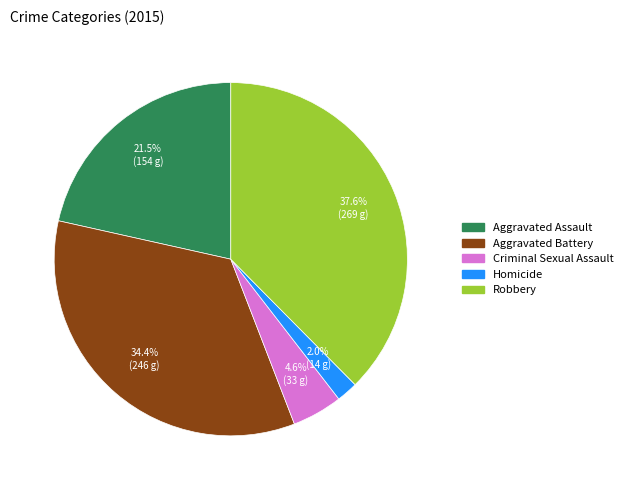

Approximately how many times larger is the value at Aggravated Battery compared to Robbery?

0.9